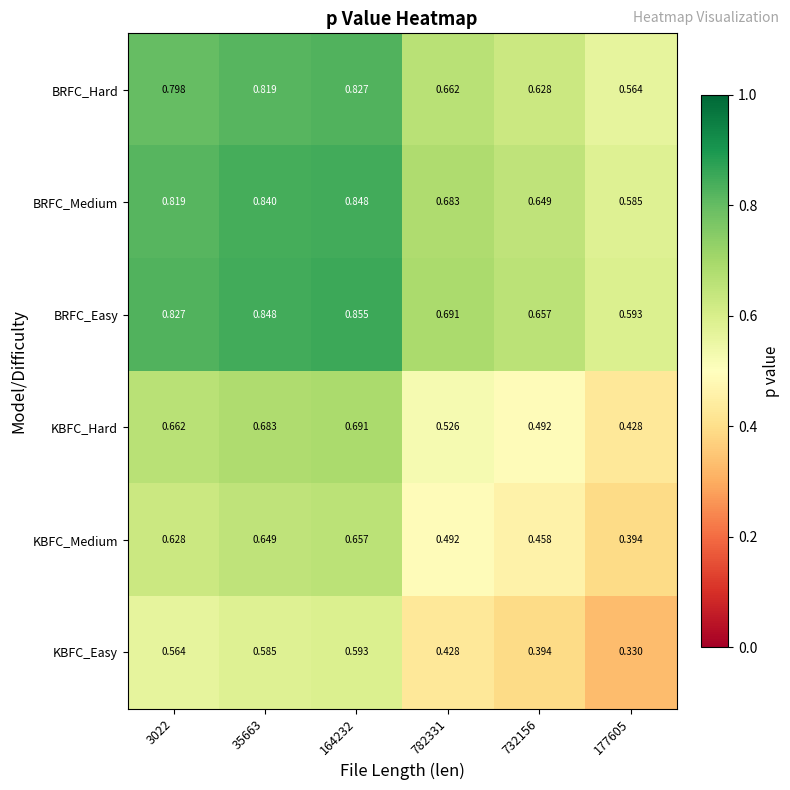

List the series in order of their peak value, lowest first.

KBFC_Easy, KBFC_Medium, KBFC_Hard, BRFC_Hard, BRFC_Medium, BRFC_Easy